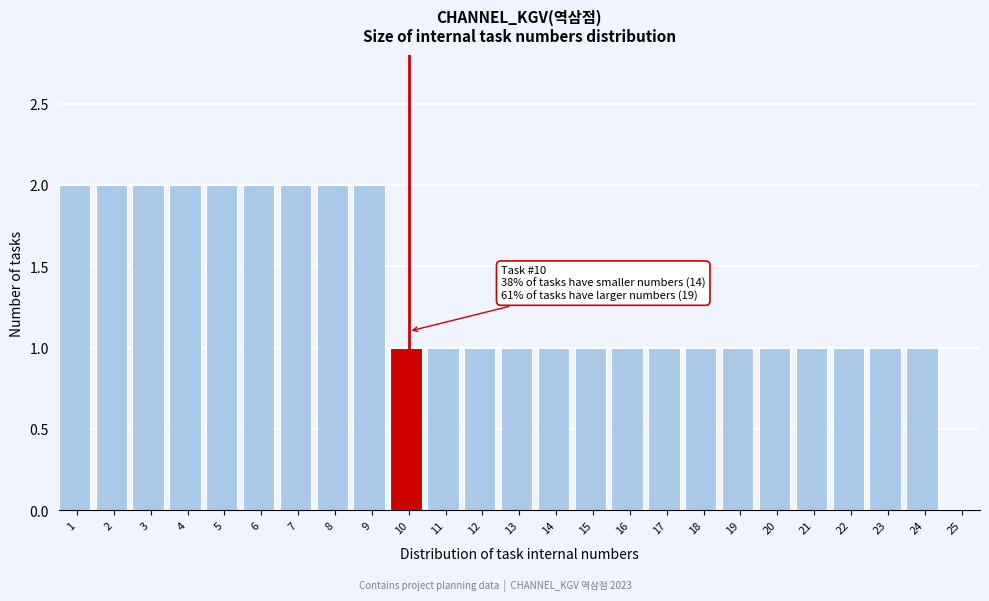

Reading left to right, what are all the values shown in this chart?

1=2	2=2	3=2	4=2	5=2	6=2	7=2	8=2	9=2	10=1	11=1	12=1	13=1	14=1	15=1	16=1	17=1	18=1	19=1	20=1	21=1	22=1	23=1	24=1	25=0